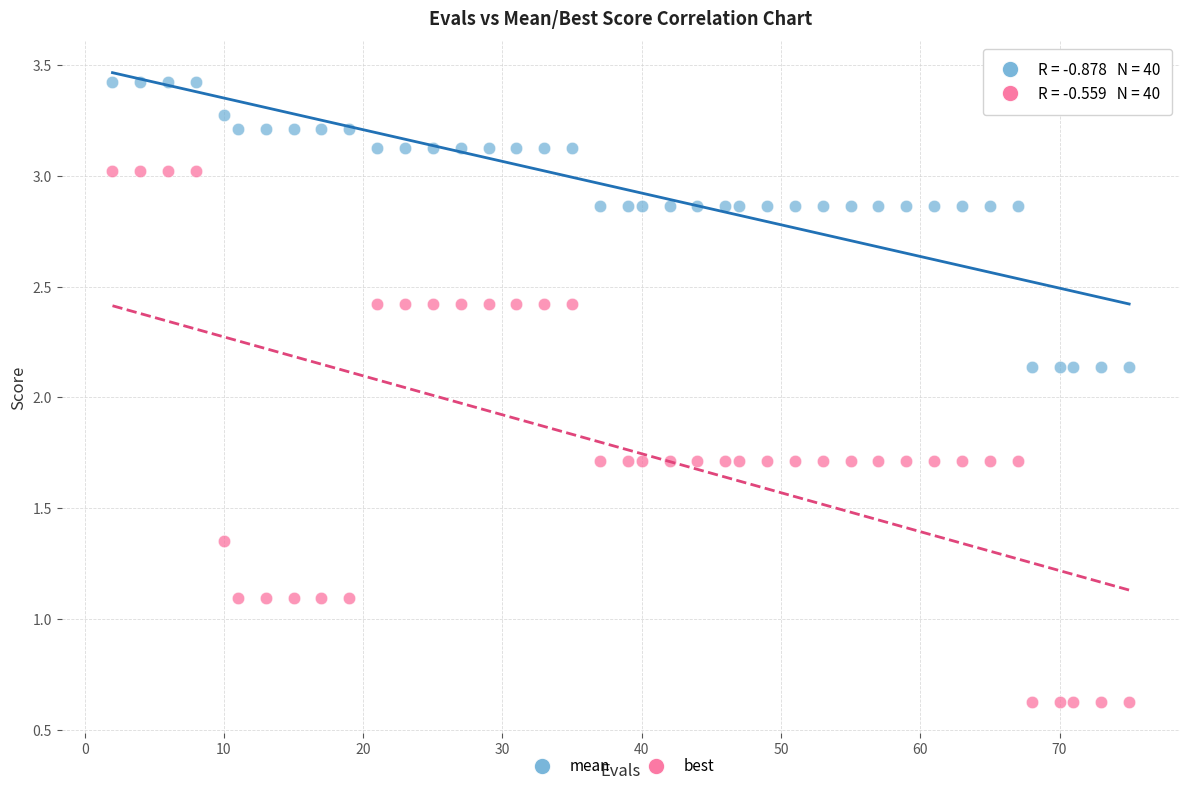

Which series contains the highest Y value?

mean